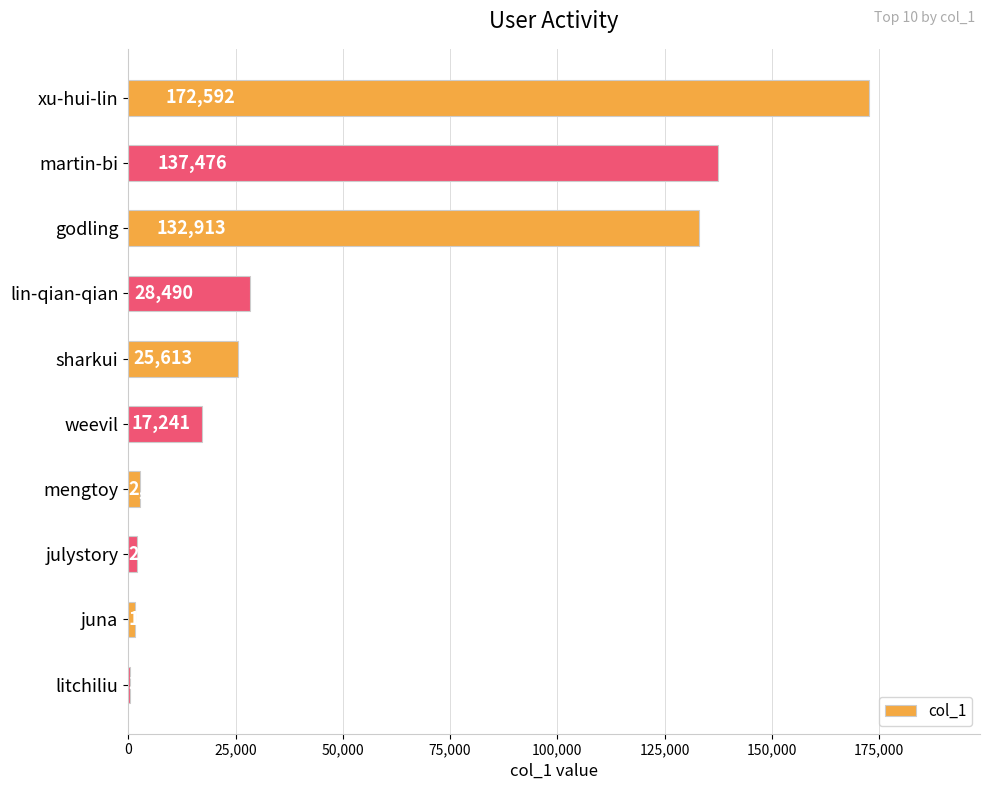

The chart shows a value of 340 at litchiliu. True or false?

True